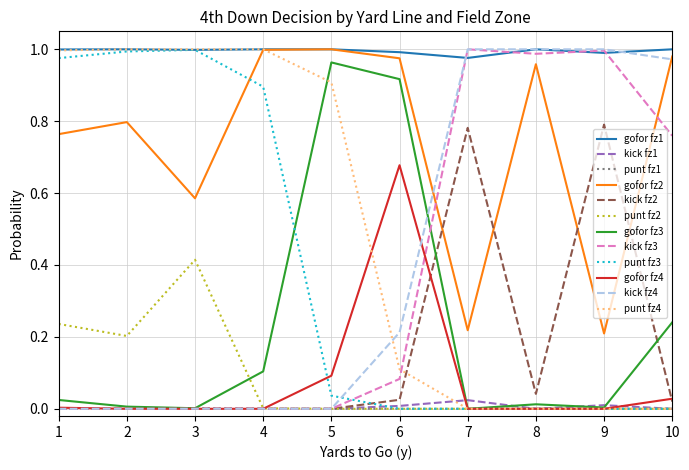

True or false: gofor fz2 and kick fz2 intersect in this chart.

True